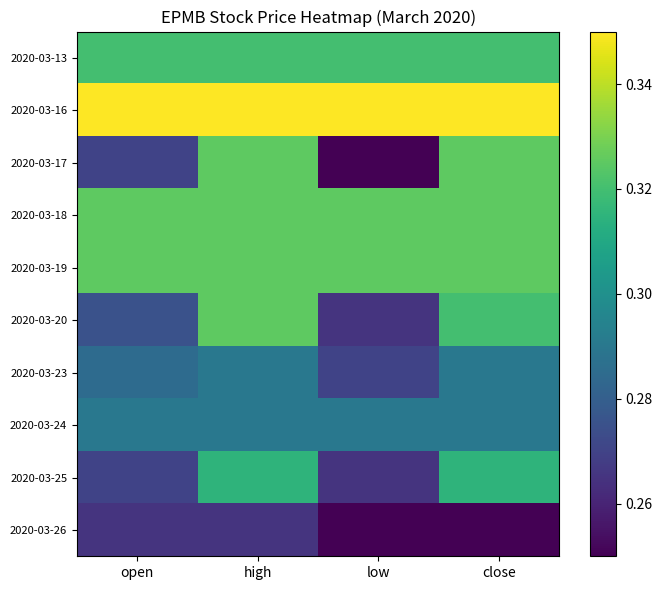

Is the value of 2020-03-23 at high greater than the value of 2020-03-18 at close?

No